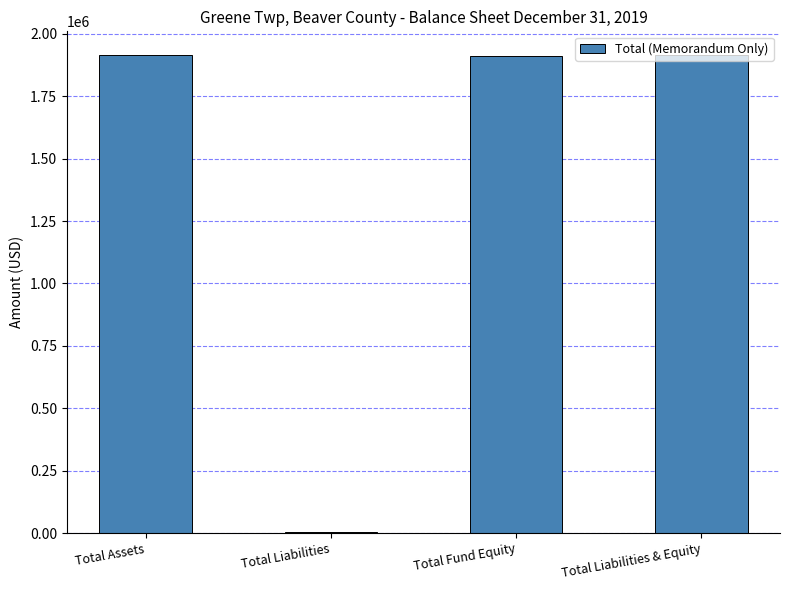

What is the sum of all values?

5743800